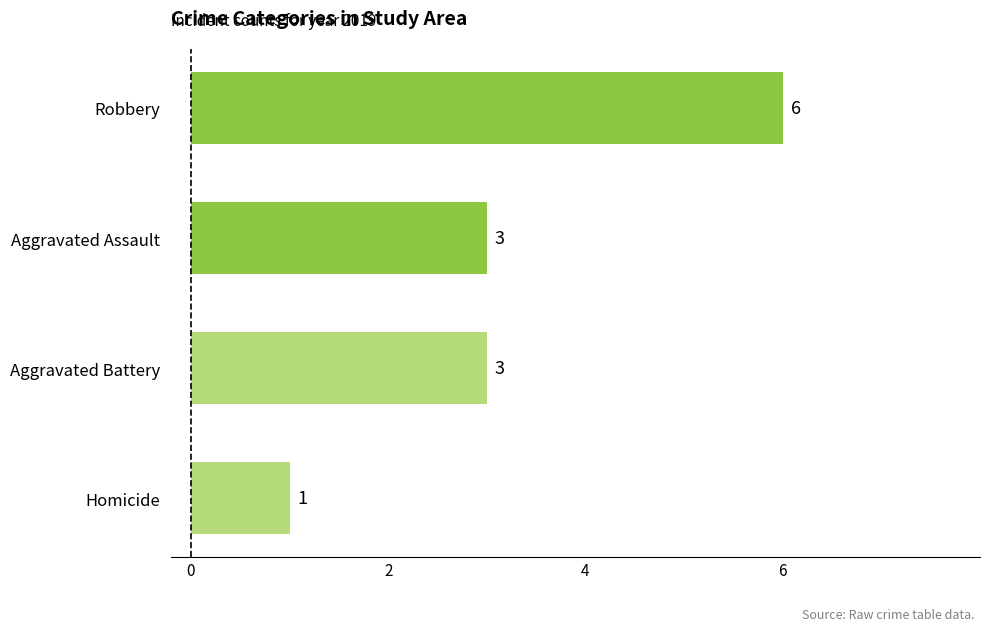

Reading top to bottom, transcribe all the data shown in this chart.

Robbery=6	Aggravated Assault=3	Aggravated Battery=3	Homicide=1